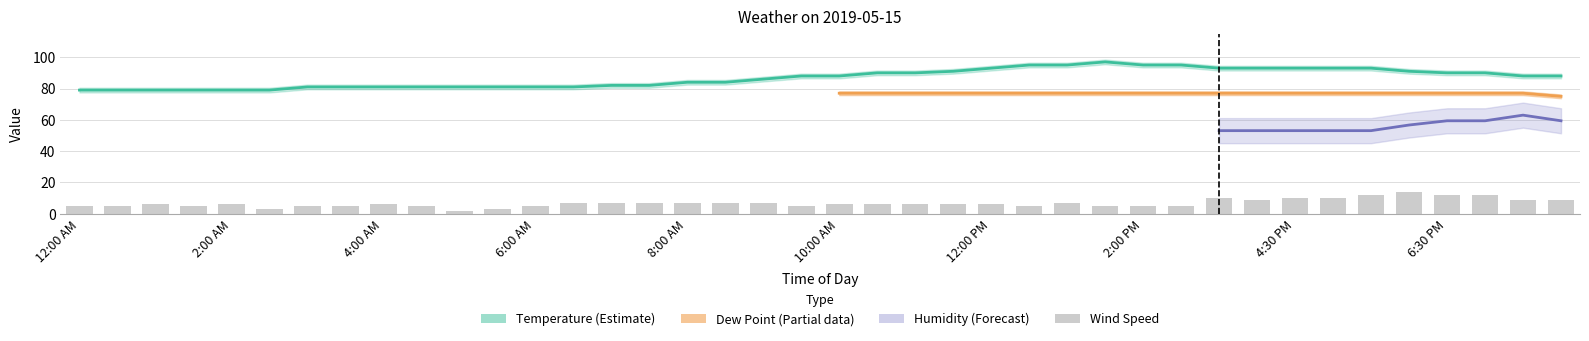

True or false: Temperature has a value of 37 at 4:00 AM.

False